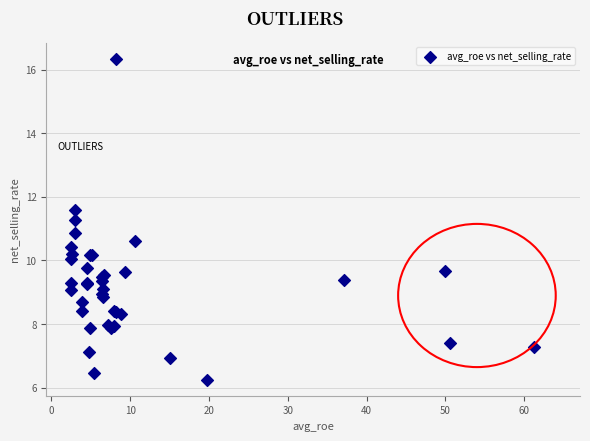

What Y value in the scatter plot is closest to 11?

10.9